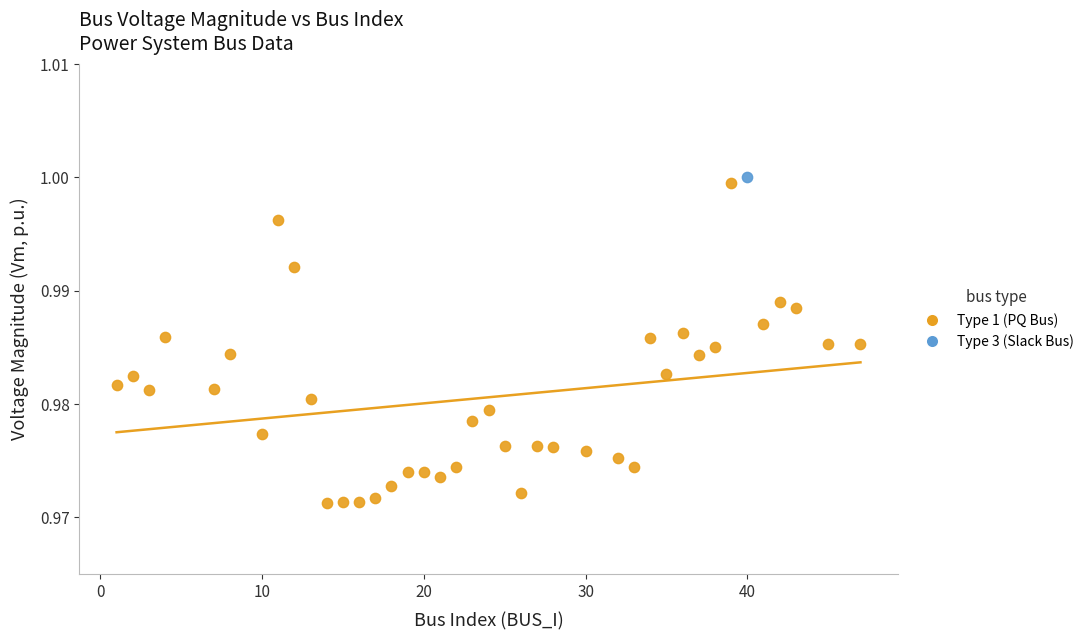

What are all the series names shown in the legend?

Type 1 (PQ Bus), Type 3 (Slack Bus)